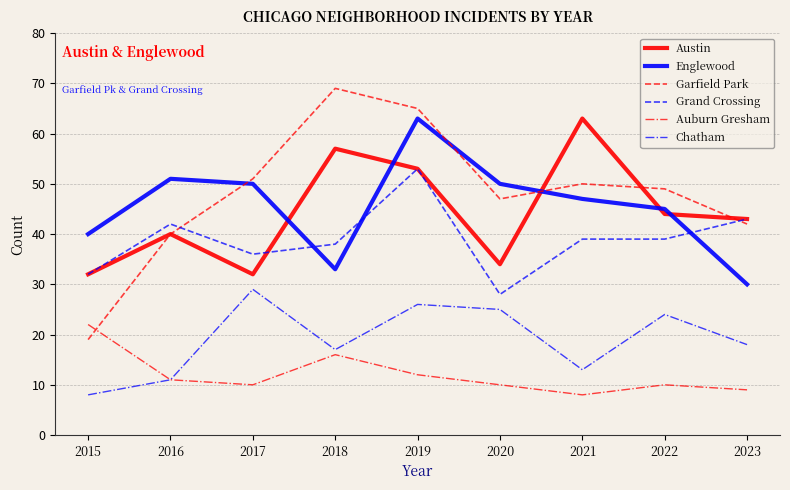

What is the highest value of the Englewood series?

63